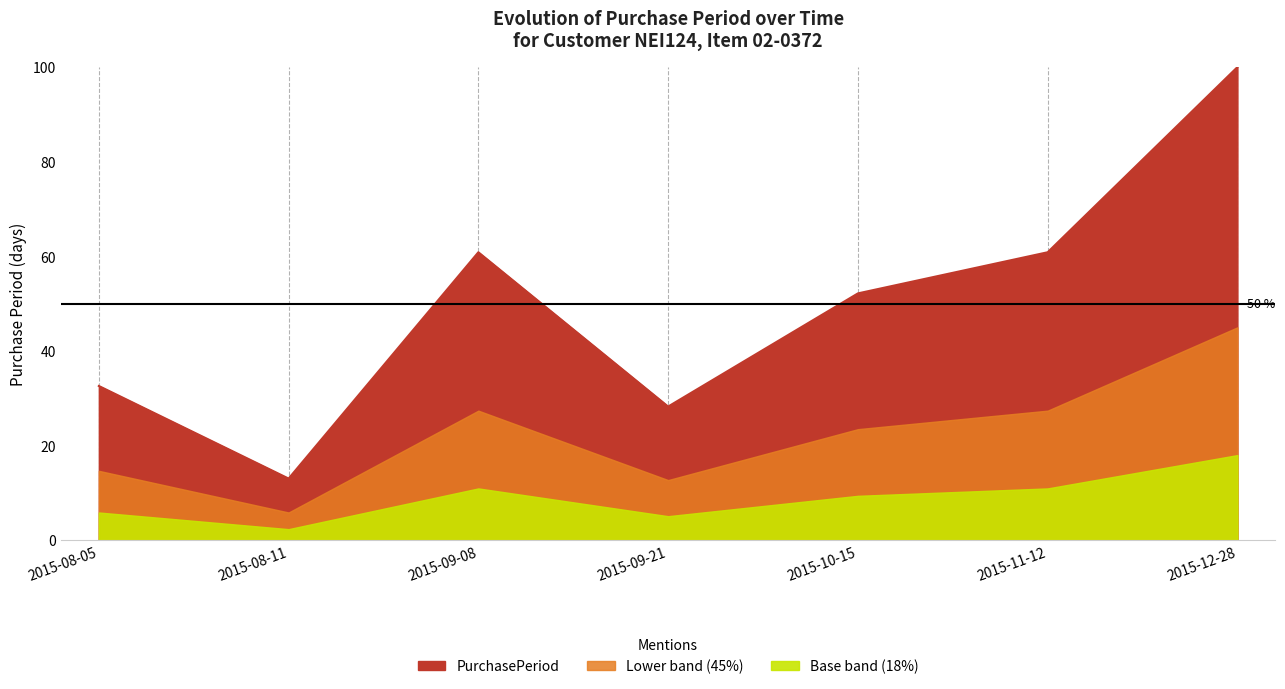

What is the change in value from 2015-08-11 to 2015-11-12?

+47.8